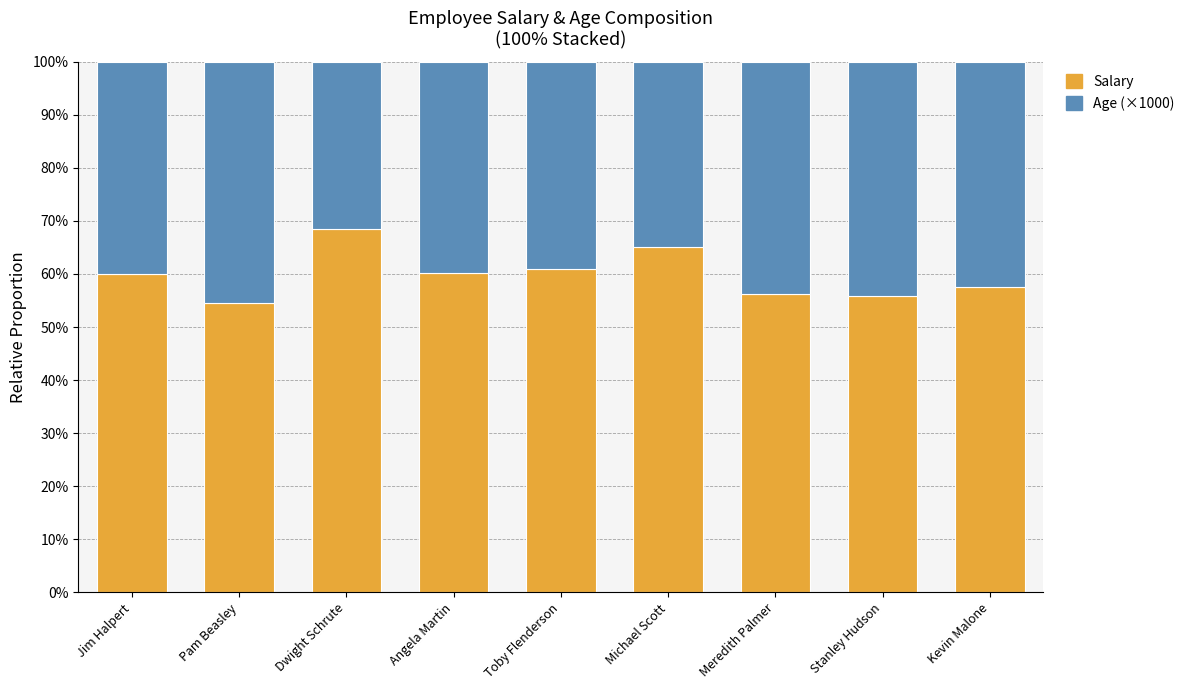

What is the total value across all series at Toby Flenderson?

100.0